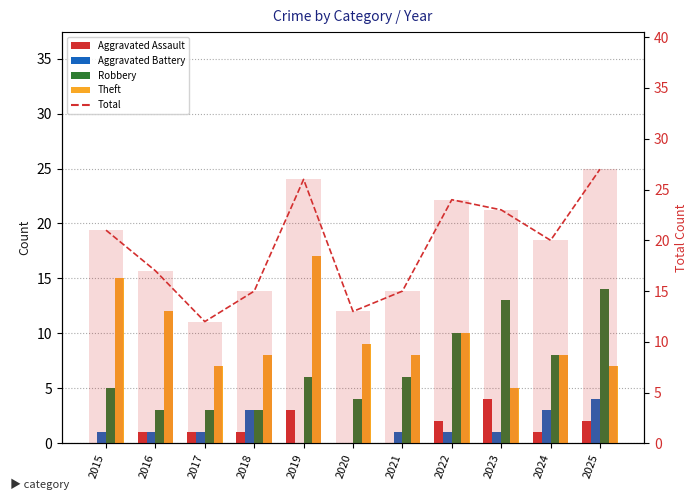

What is the difference between the highest and lowest values at 2018?

14